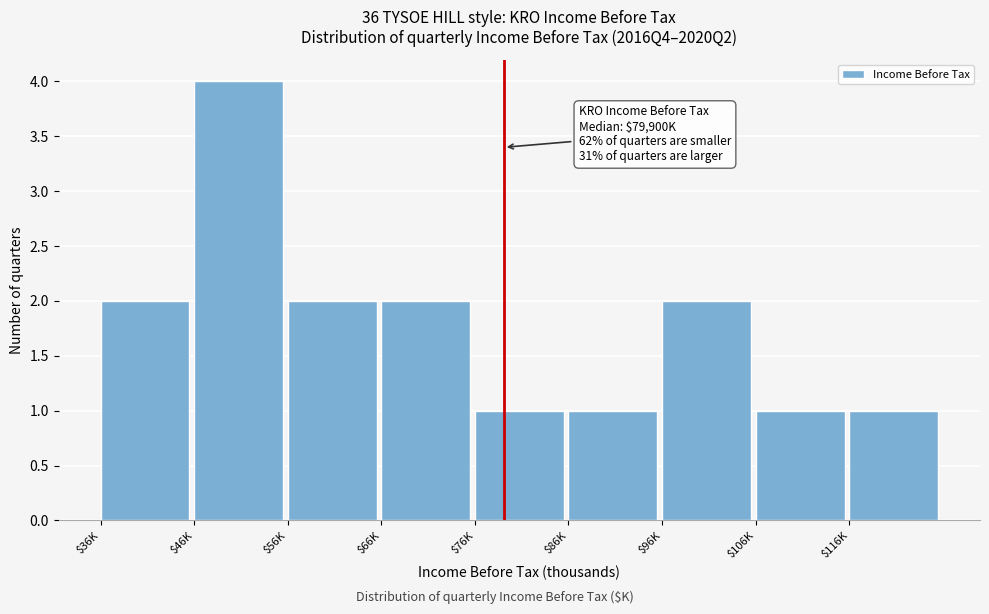

Reading right to left, what are all the values shown in this chart?

1	1	2	1	1	2	2	4	2